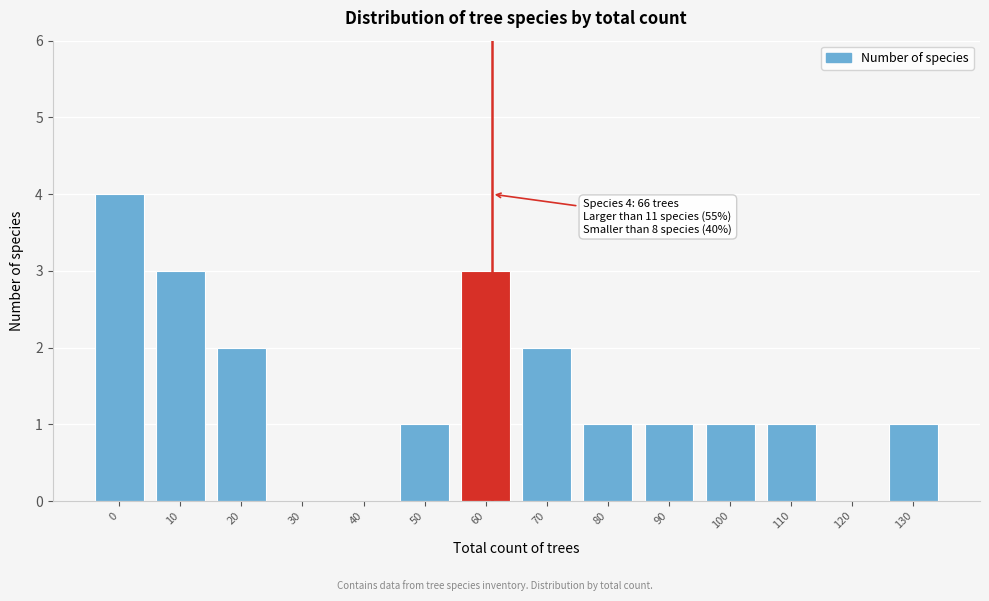

Reading left to right, list all the values displayed in this chart.

0=4	10=3	20=2	30=0	40=0	50=1	60=3	70=2	80=1	90=1	100=1	110=1	120=0	130=1